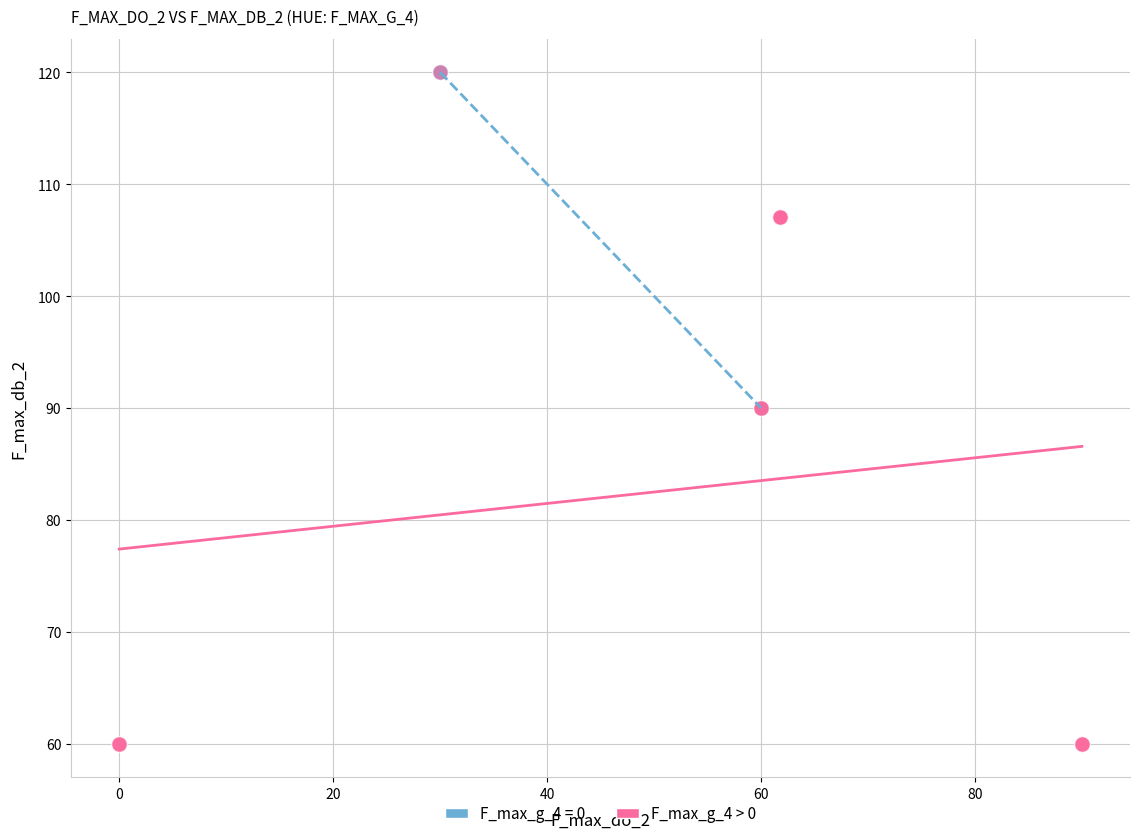

Which series has the largest Y range (max minus min)?

F_max_g_4 > 0